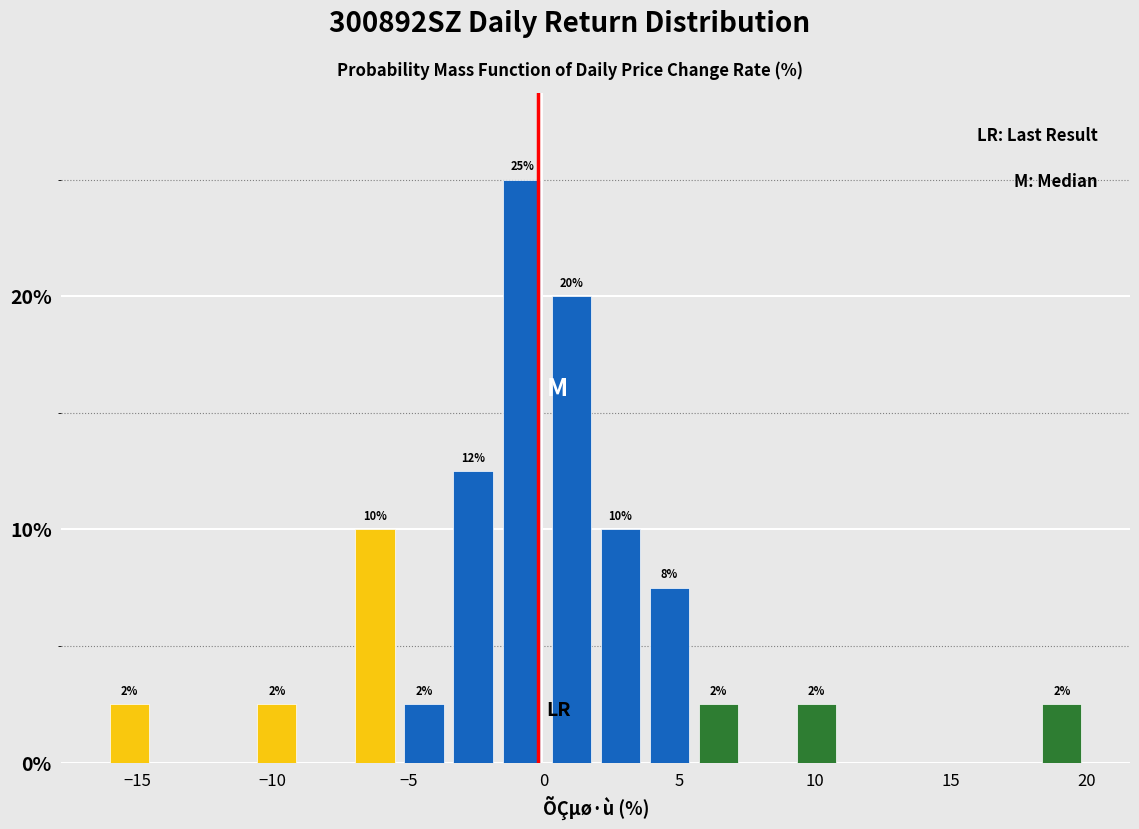

Read against the x-axis, roughly where is the centre of the tallest bar?

-1.0